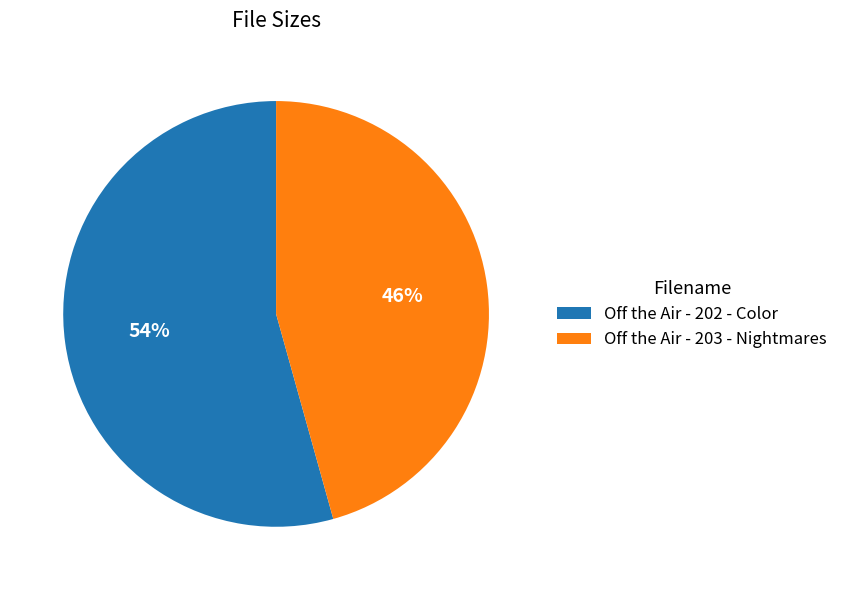

Rank the categories by value from lowest to highest.

Off the Air - 203 - Nightmares, Off the Air - 202 - Color